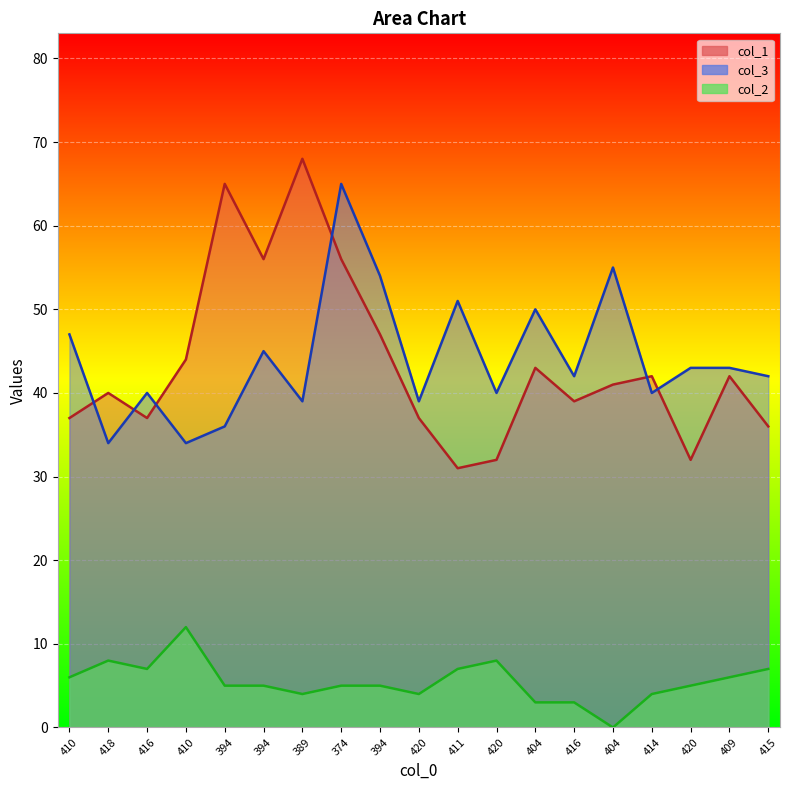

Is the value of col_3 at 420 greater than the value of col_2 at 416?

Yes